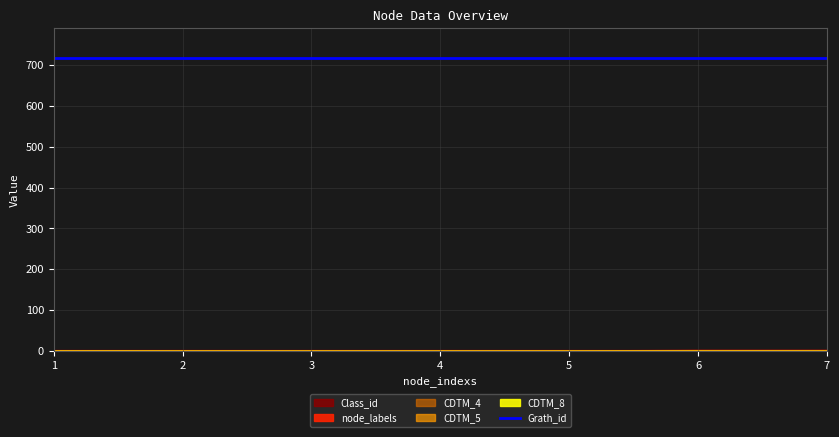

What is the difference between the highest and lowest values at 7?

719